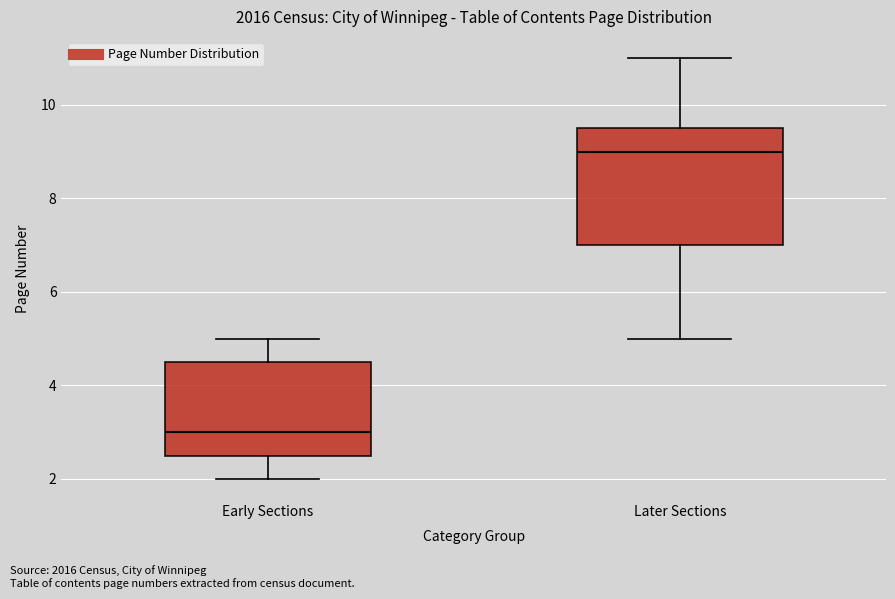

Reading left to right, transcribe this box plot: for each box, give where its median line is, the range the box spans, and where its two whiskers end, as read against the y-axis. The values are not printed on the chart, so give them approximately, as read against the axis.

Early Sections: median 3.0, box 2.6 to 4.6, whiskers 2.0 to 5.0
Later Sections: median 9.0, box 7.0 to 9.6, whiskers 5.0 to 11.0